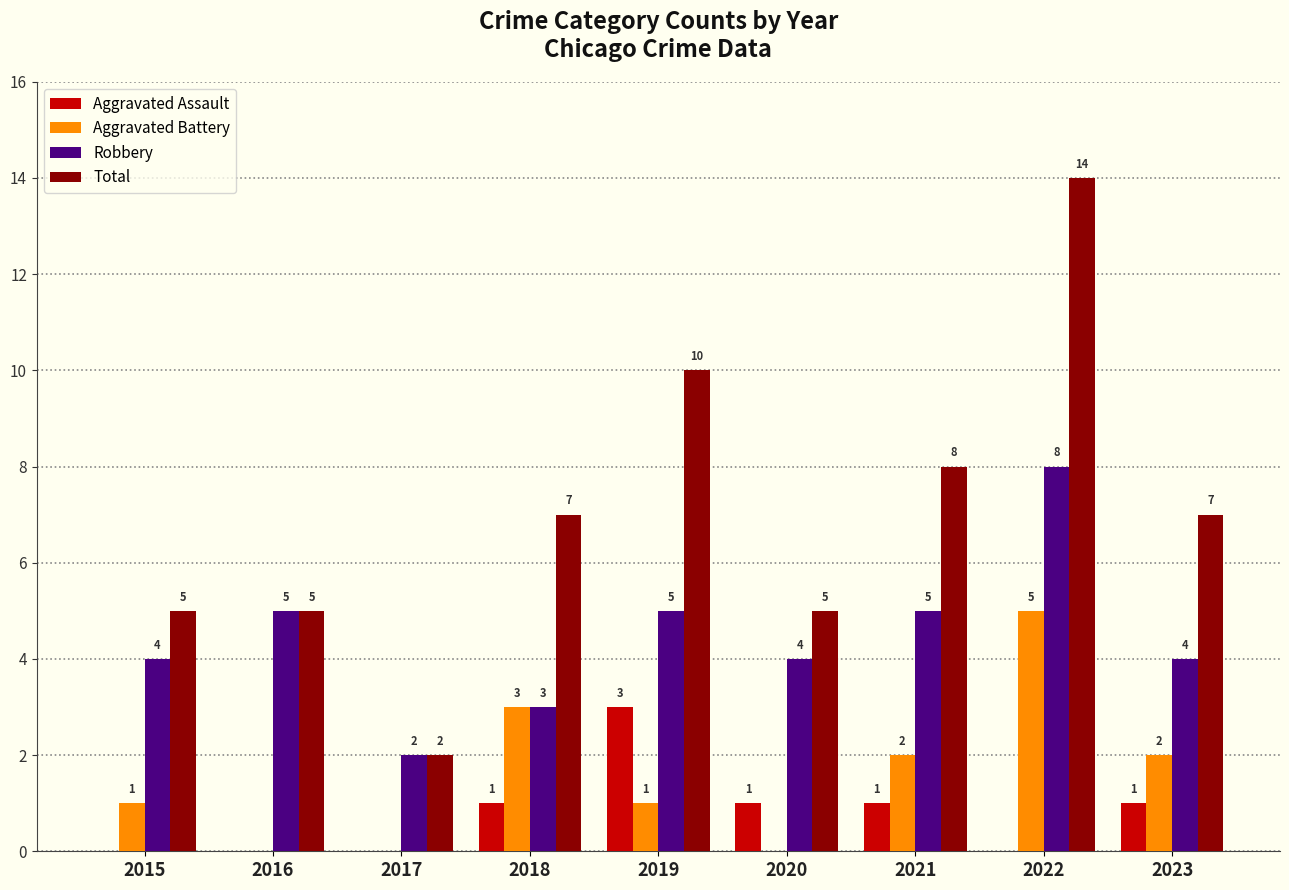

Reading left to right, extract all data points from this chart.

Aggravated Assault: 0	0	0	1	3	1	1	0	1
Aggravated Battery: 1	0	0	3	1	0	2	5	2
Robbery: 4	5	2	3	5	4	5	8	4
Total: 5	5	2	7	10	5	8	14	7